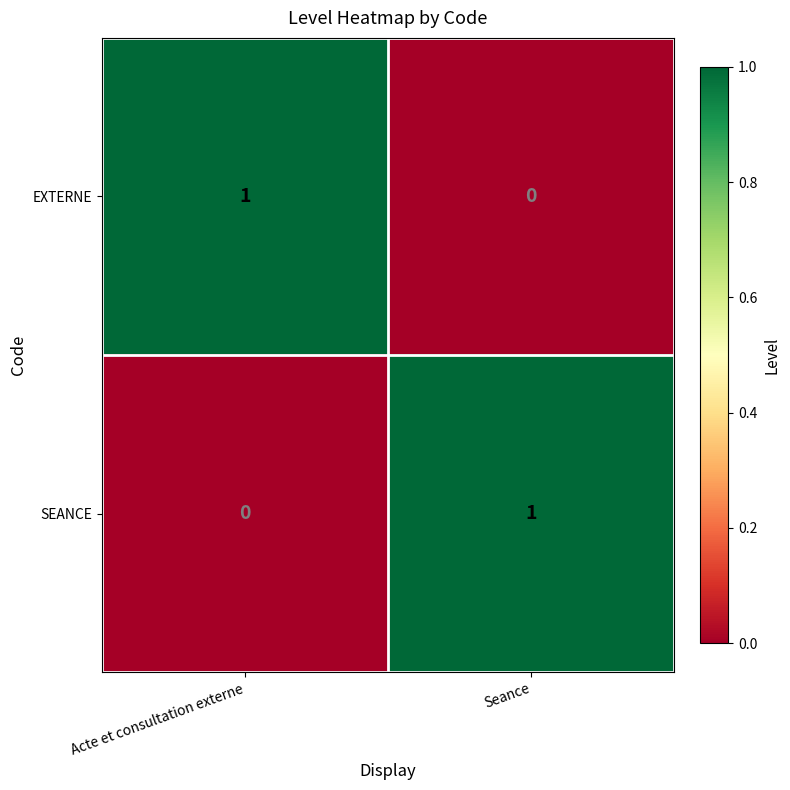

Rank the series at Acte et consultation externe from lowest to highest value.

SEANCE, EXTERNE